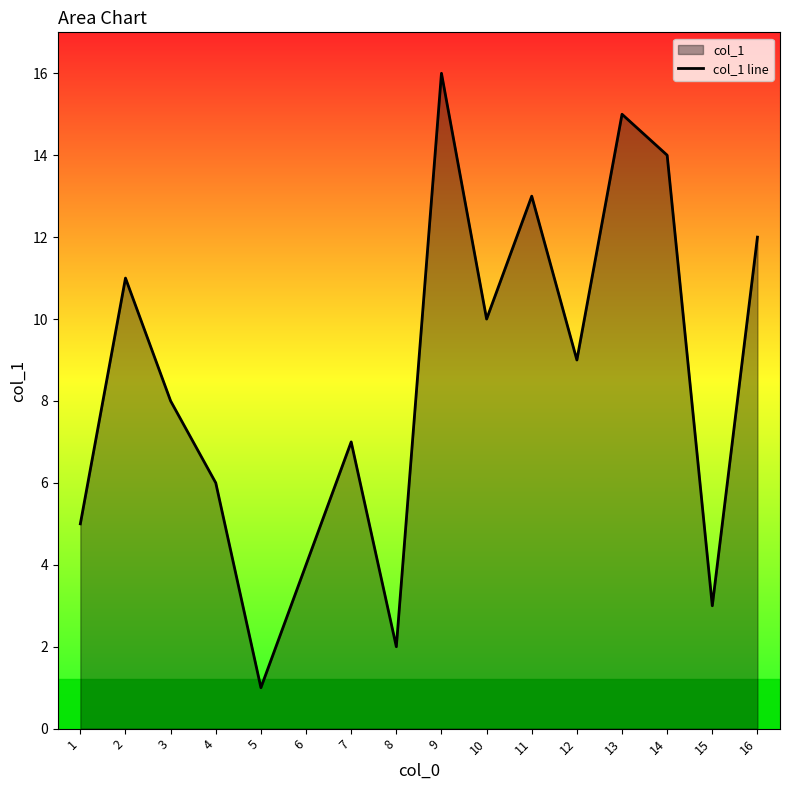

Rank the categories by value from lowest to highest.

5, 8, 15, 6, 1, 4, 7, 3, 12, 10, 2, 16, 11, 14, 13, 9